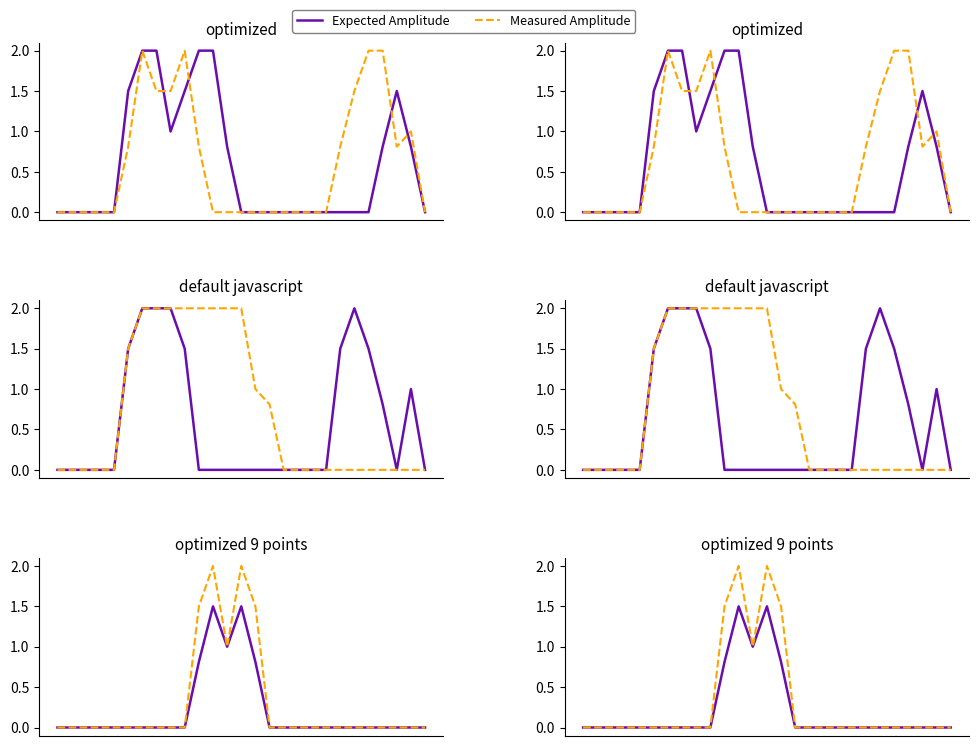

Is this an area chart (filled region under the line)?

No